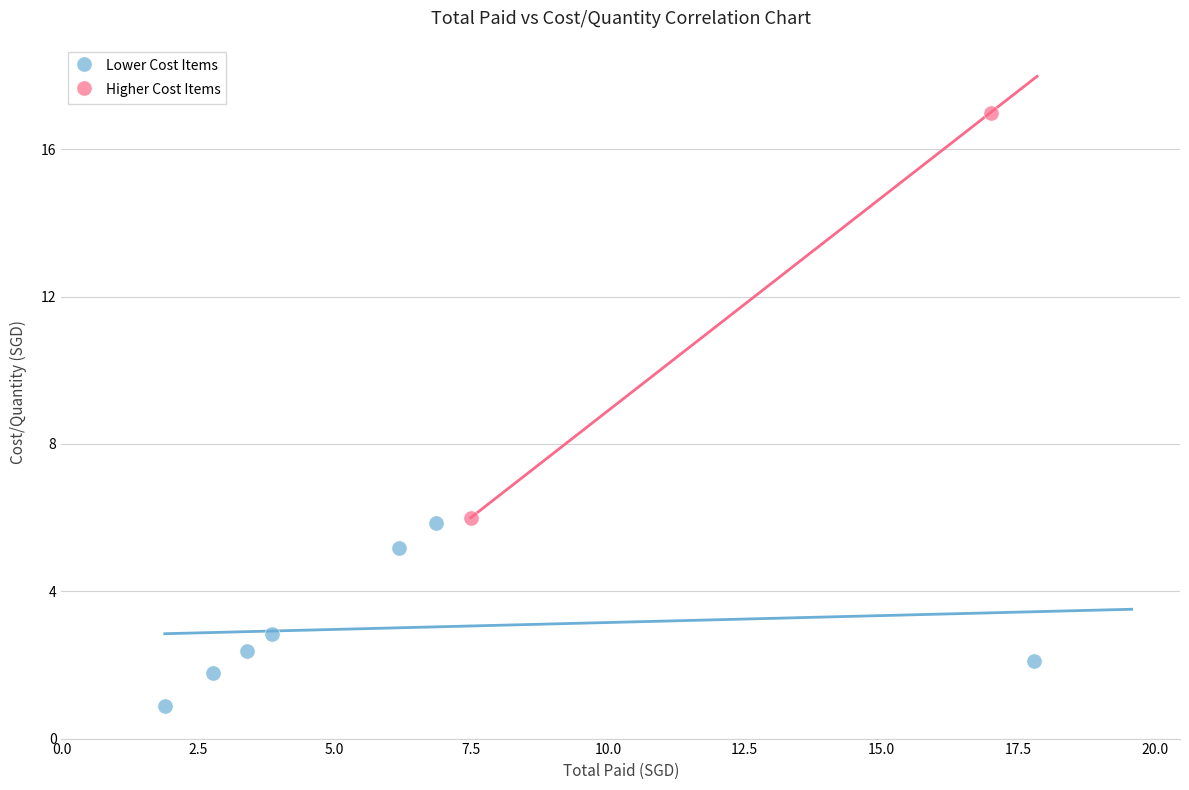

What are all the series names shown in the legend?

Lower Cost Items, Higher Cost Items